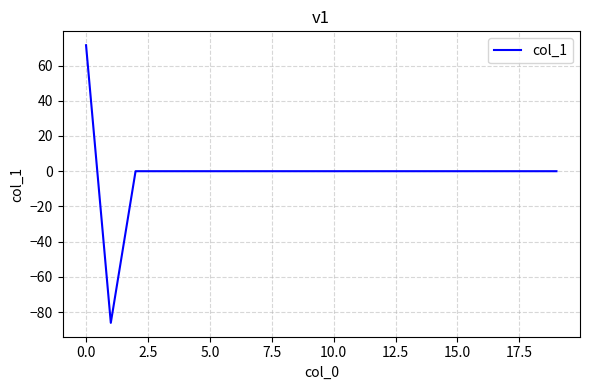

Is this an area chart (filled region under the line)?

No